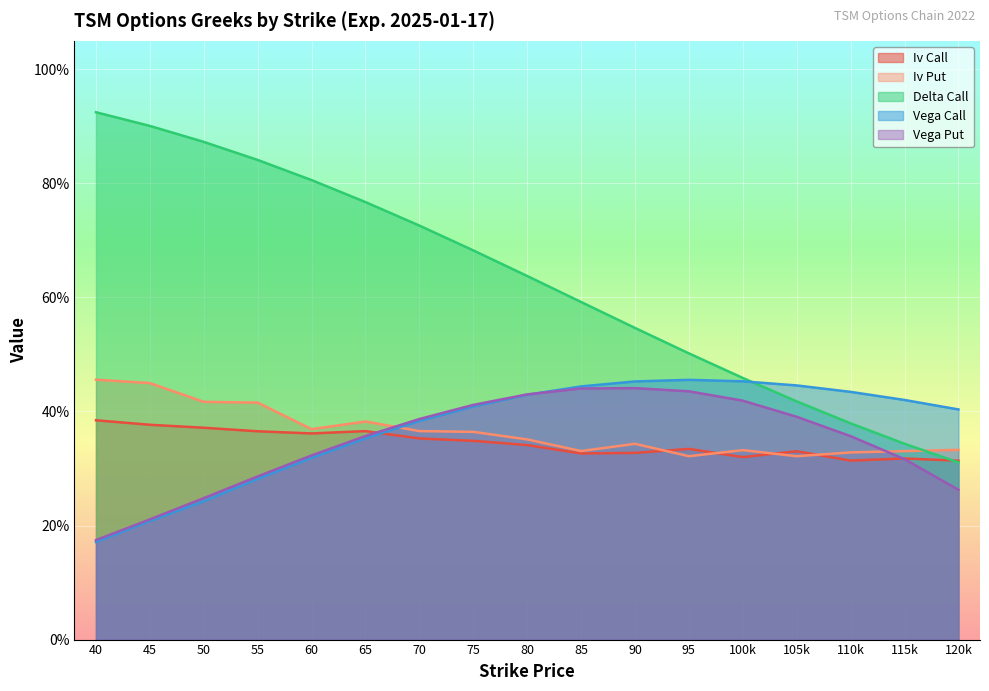

What is the spread (max minus min) of values at 115k?

0.1